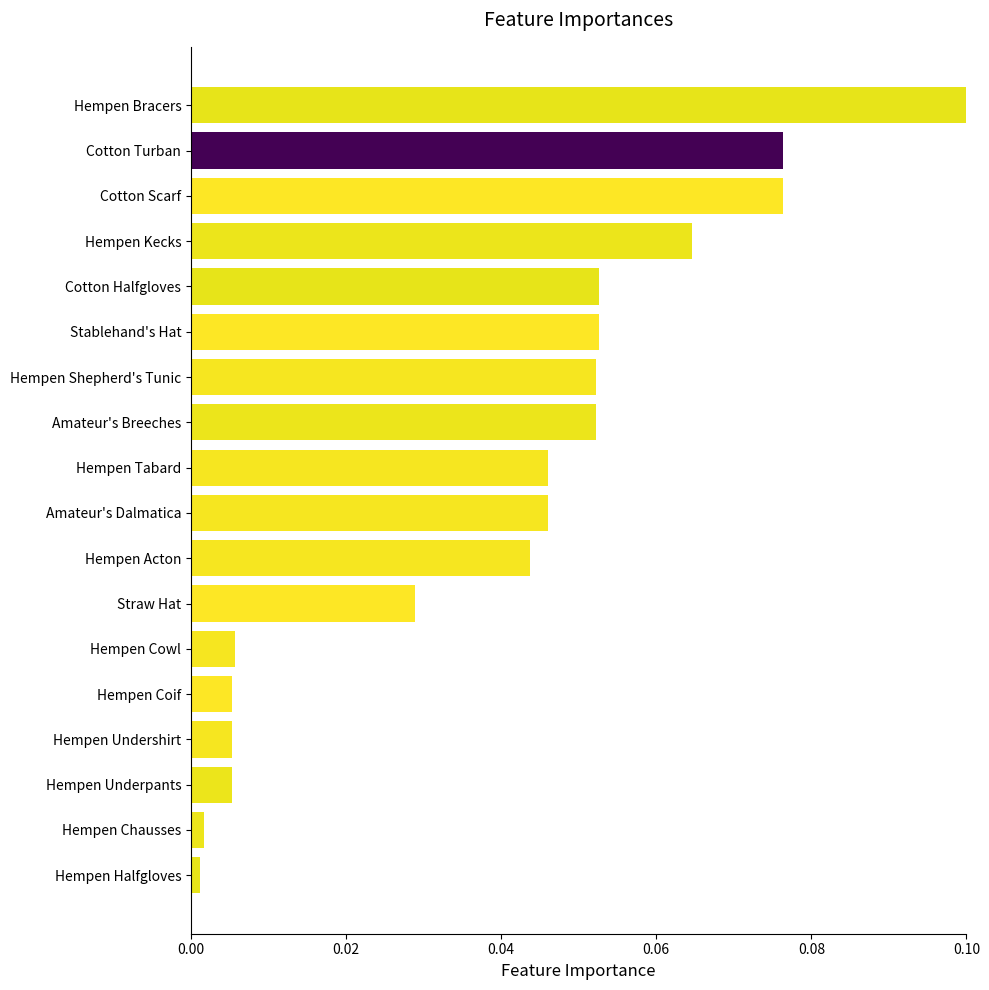

What is the sum of all values?

0.7